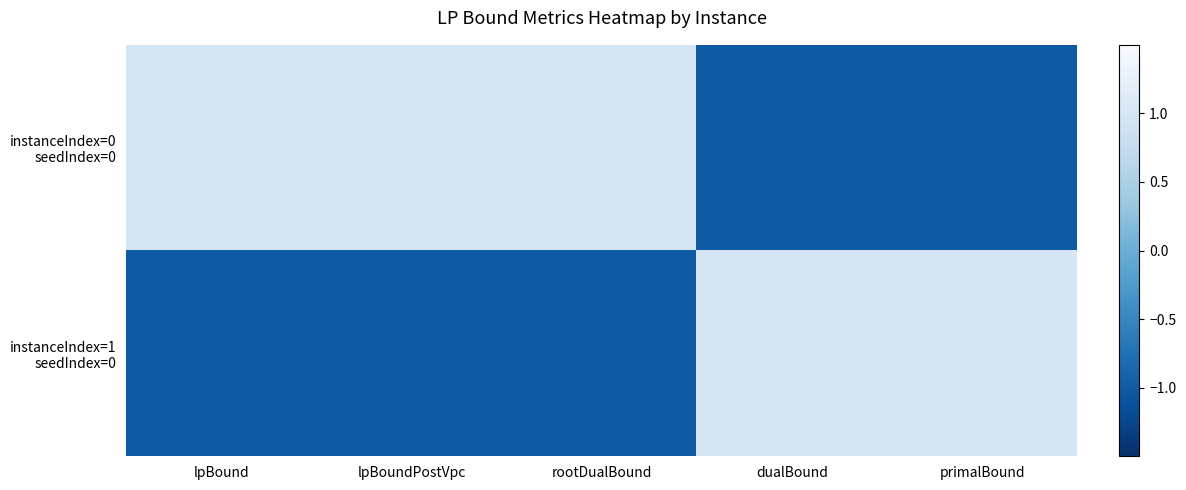

What is the difference between the highest and lowest values at dualBound?

2.0